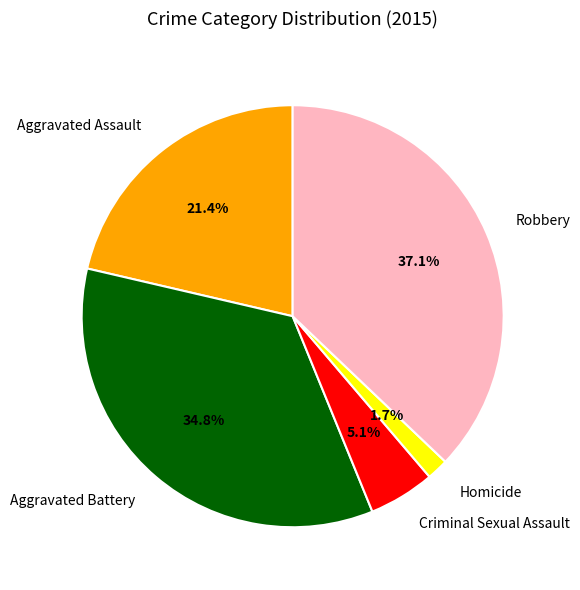

How many segments does this pie chart have?

5